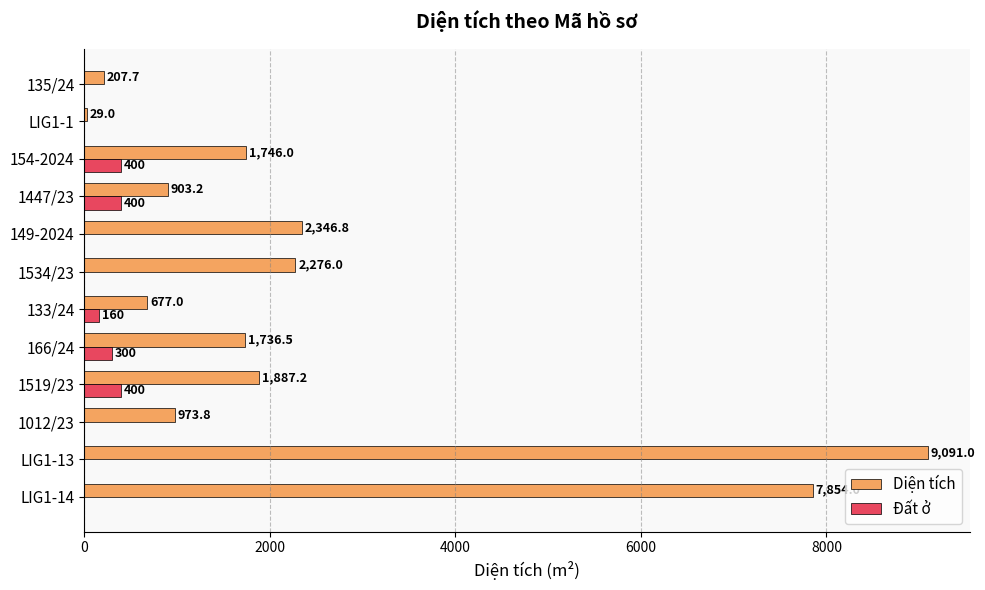

What is the greatest value displayed?

9091.0